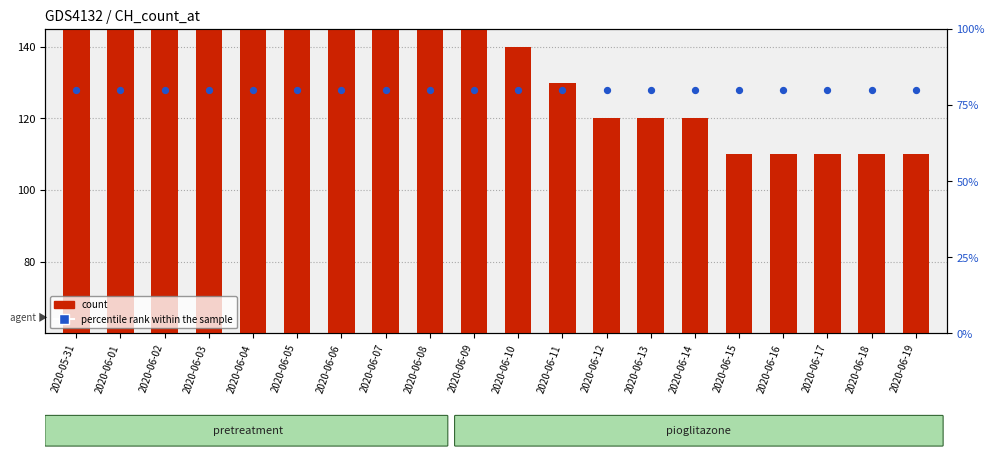

At which category is the sum across all series the highest?

2020-06-04